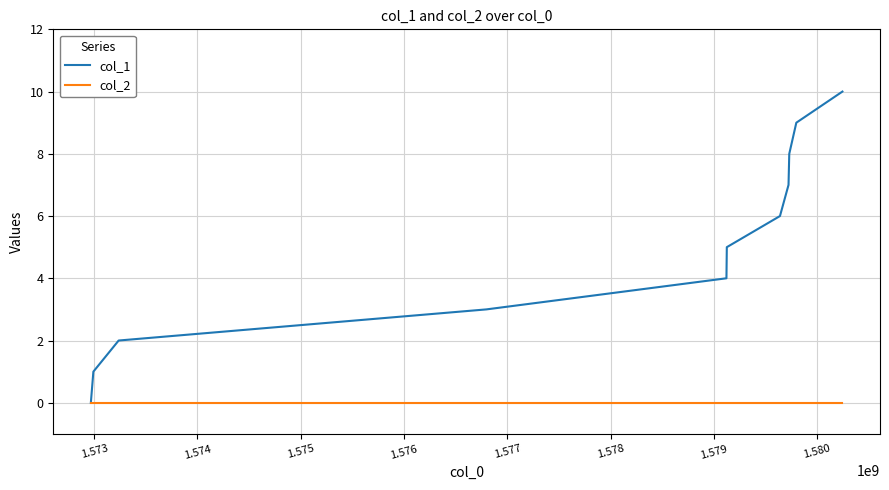

Which series has the widest spread of values?

col_1